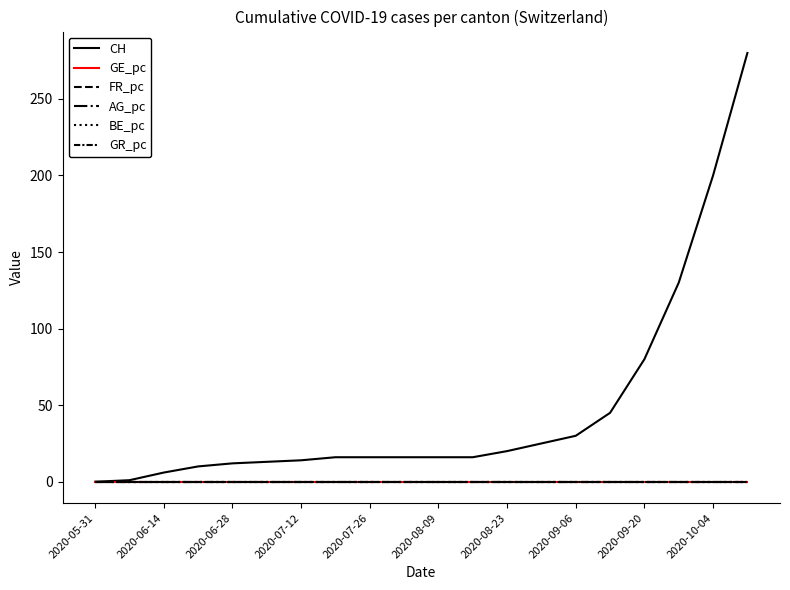

Does the chart have visible grid lines?

No